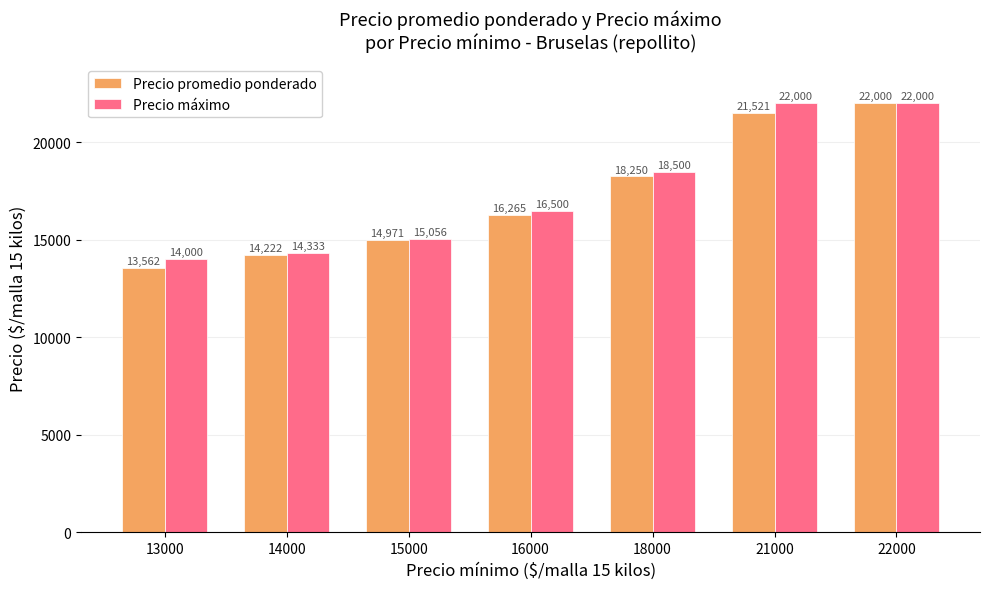

At how many categories does at least one series exceed 21529?

2